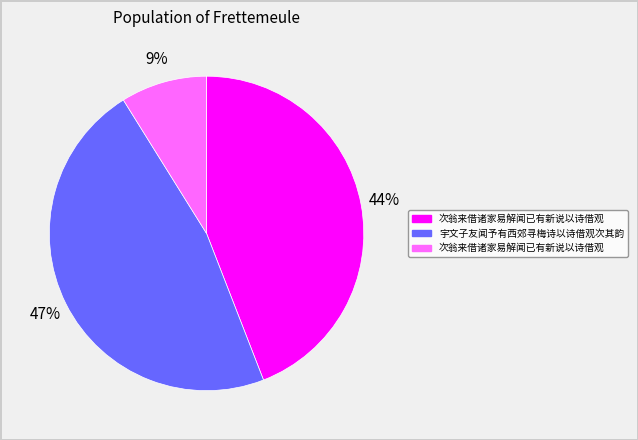

To the nearest percent, what is the difference between the largest and smallest slice percentages?

38%